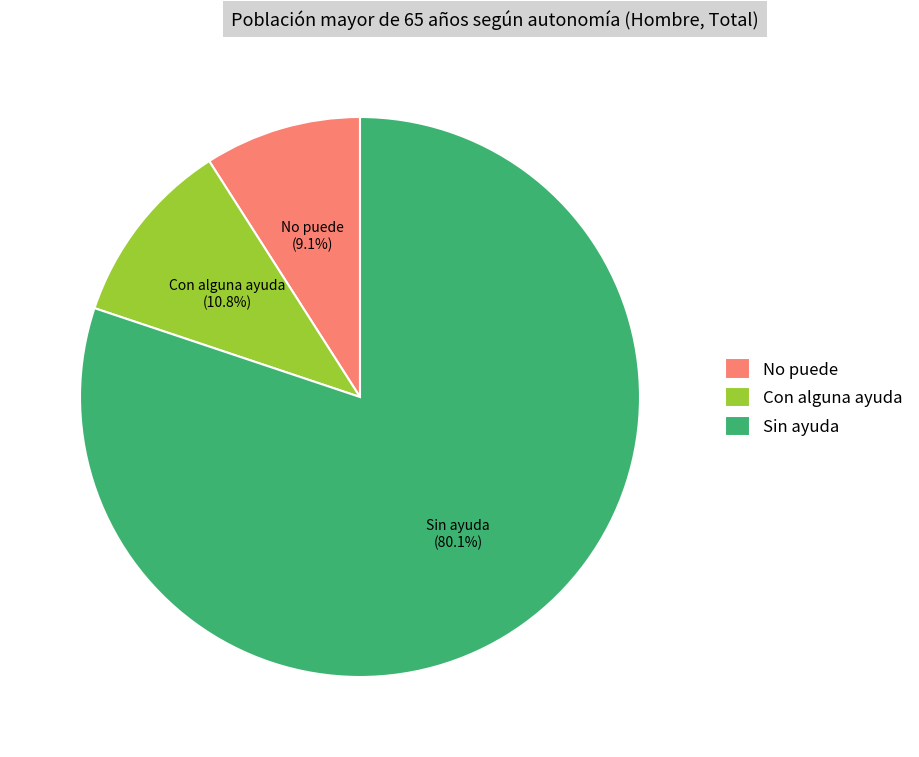

To the nearest percent, what percentage of the pie is Con alguna ayuda?

11%